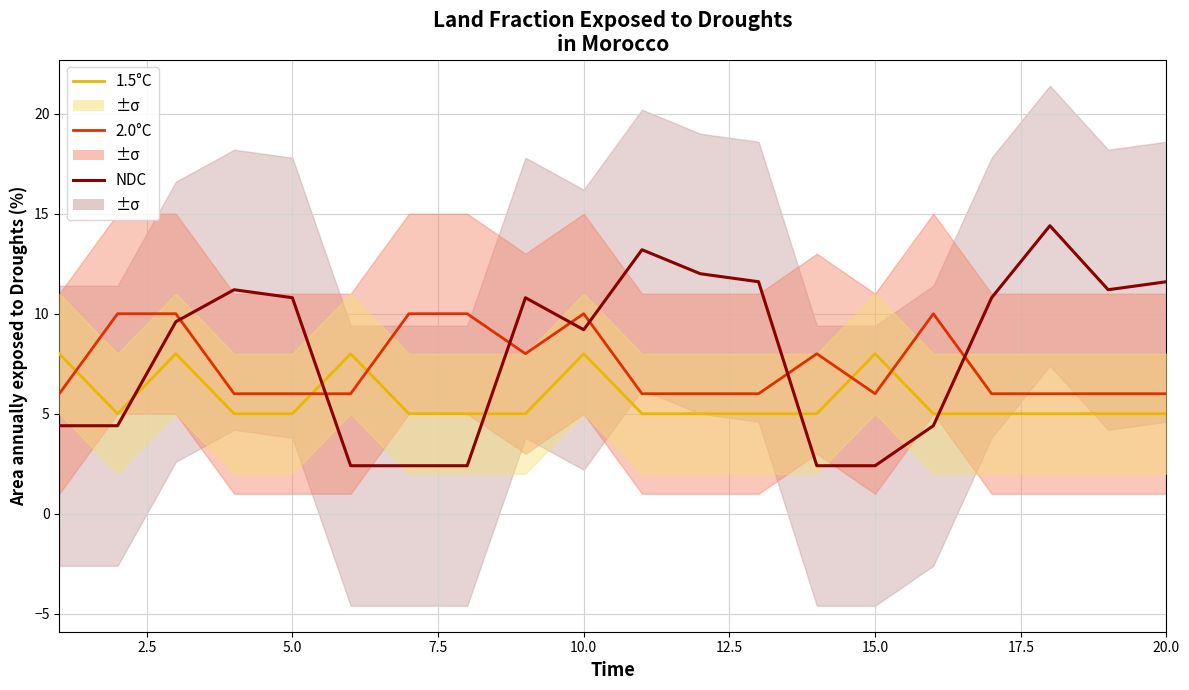

What is the minimum value shown in the chart?

2.4